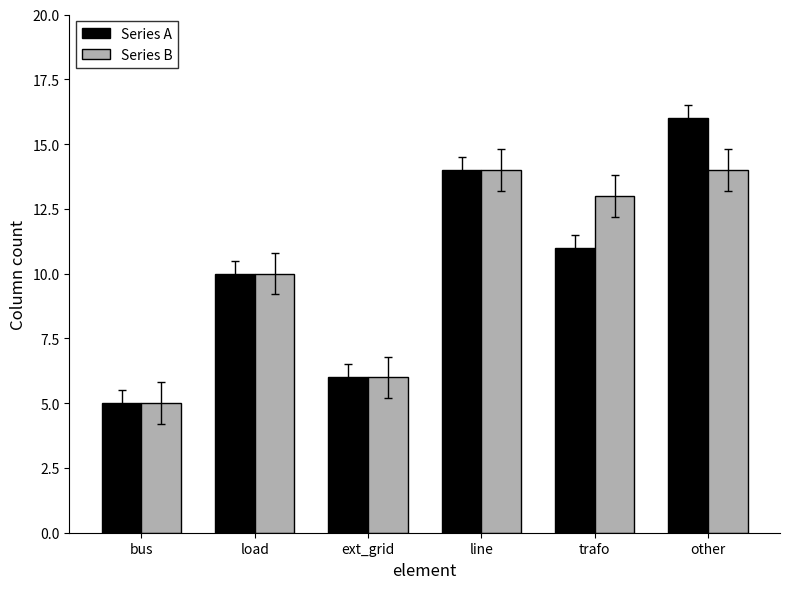

List the labels in order of Series A value, largest first.

other, line, trafo, load, ext_grid, bus